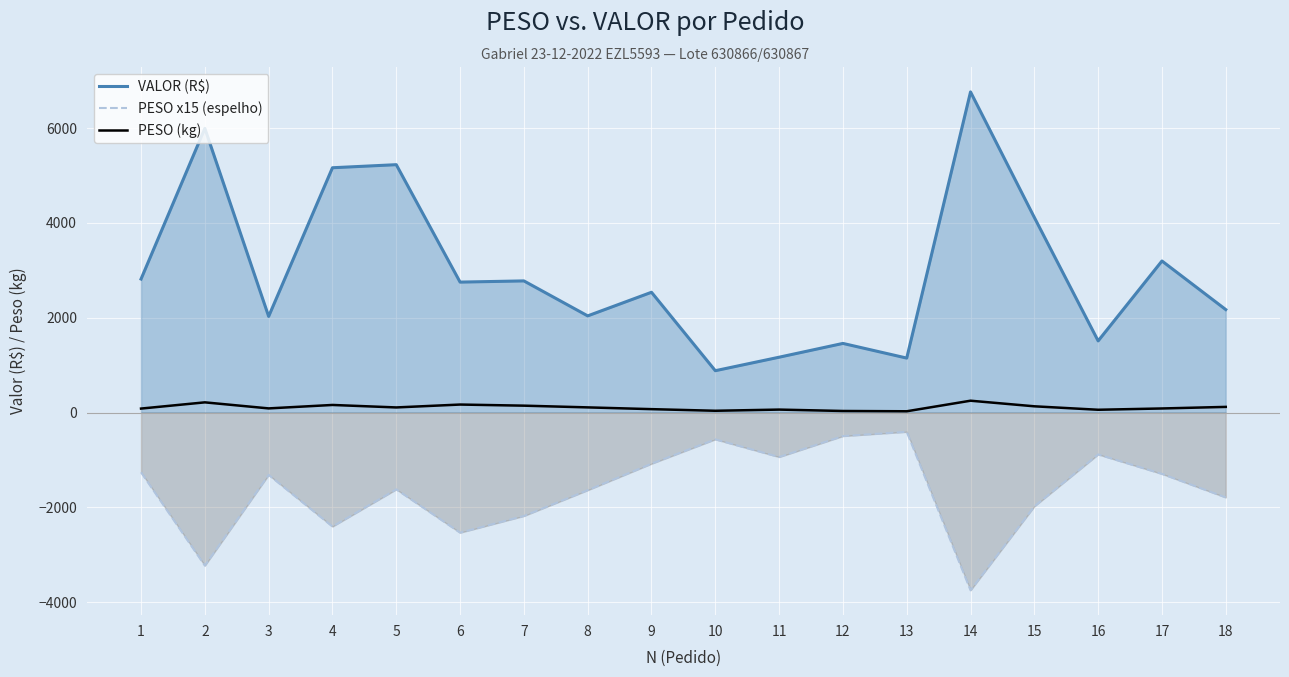

True or false: VALOR (R$) and PESO (kg) intersect in this chart.

False